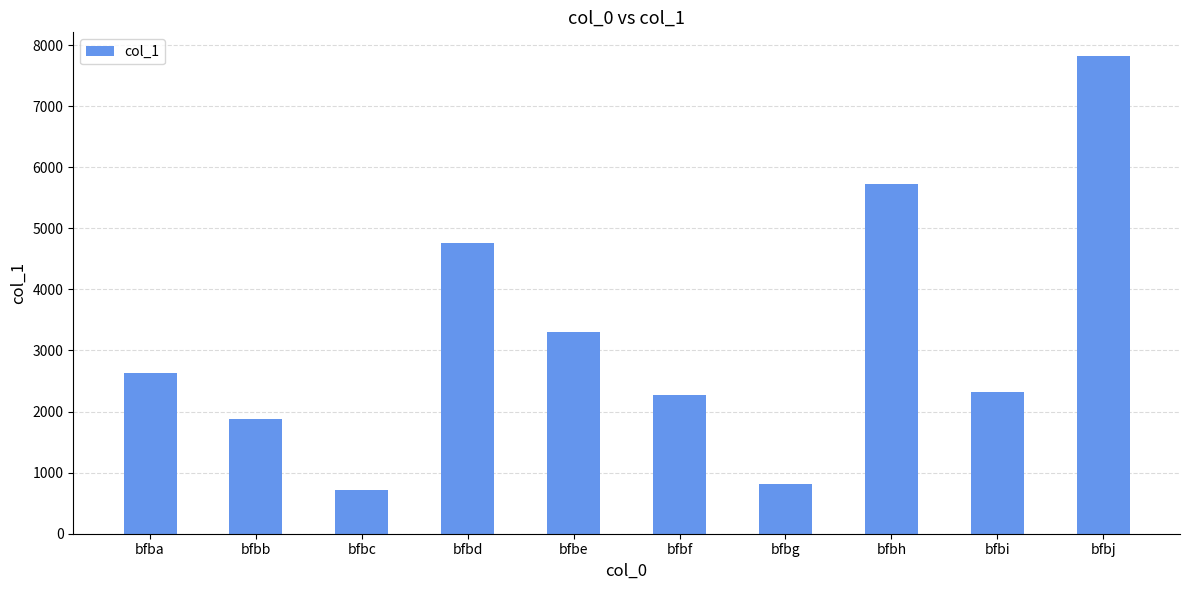

The value at bfbb is 1881. True or false?

True